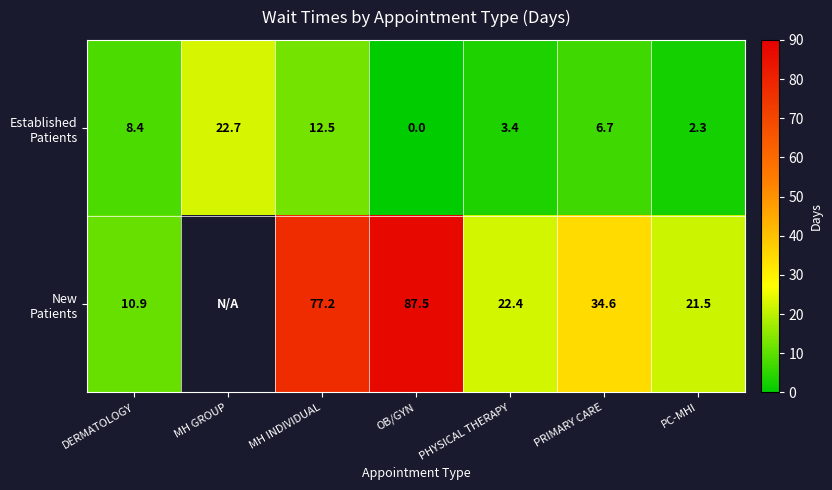

What is the total value across all series at OB/GYN?

87.5